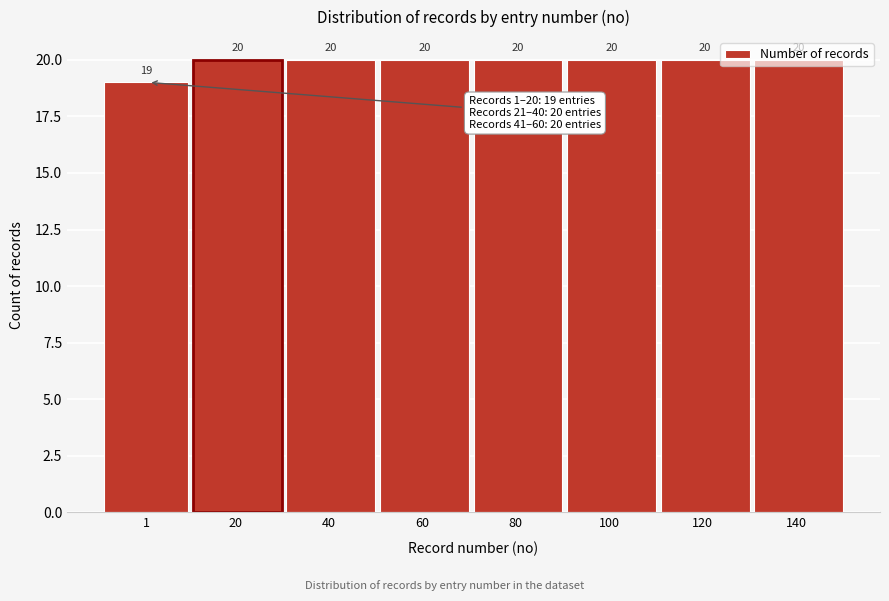

What value does the data have at 80?

20